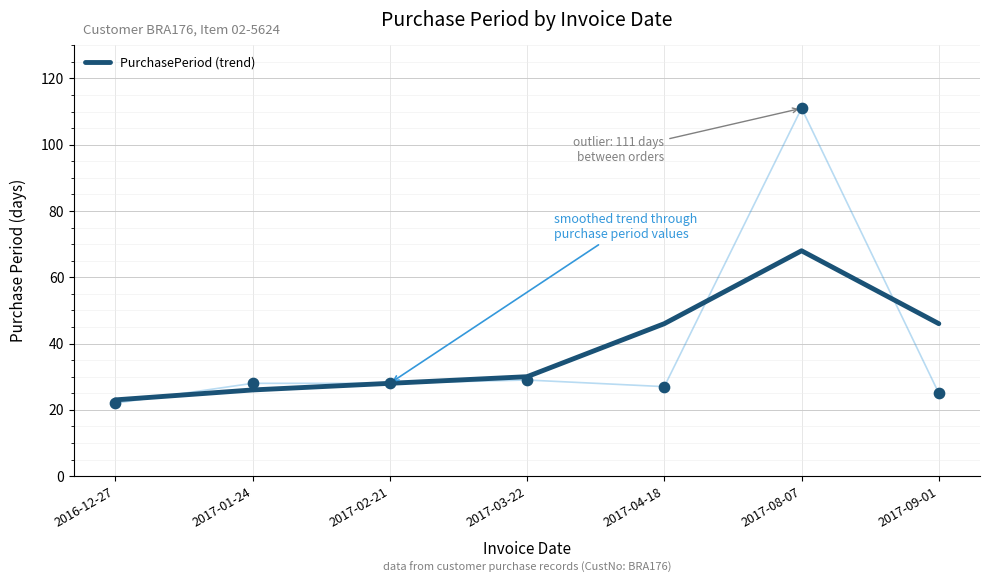

Between 2017-08-07 and 2016-12-27, which is larger?

2017-08-07